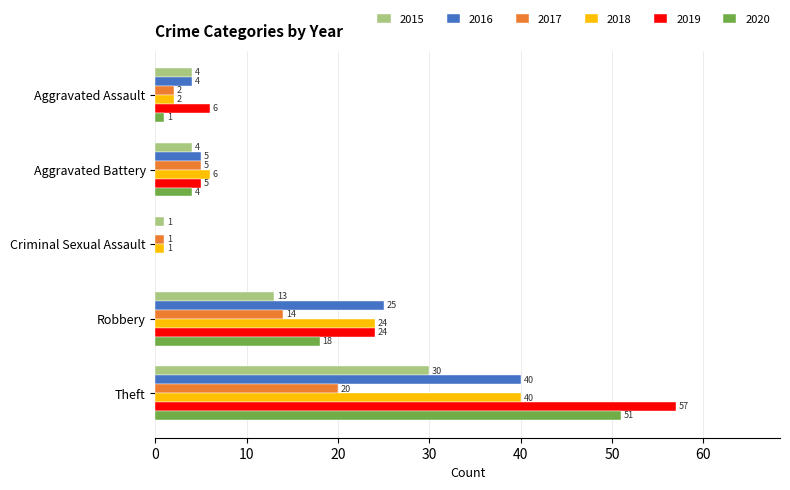

What are all the series names shown in the legend?

2015, 2016, 2017, 2018, 2019, 2020